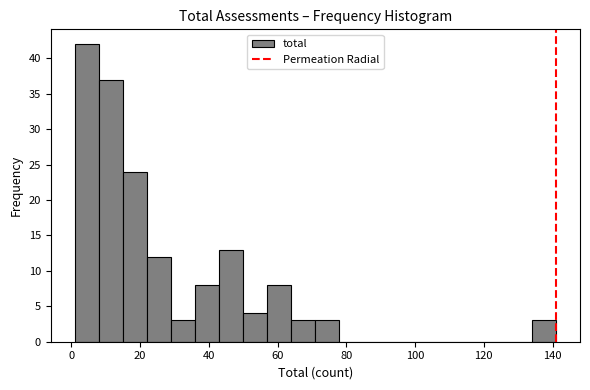

Read against the x-axis, roughly where is the centre of the tallest bar?

4